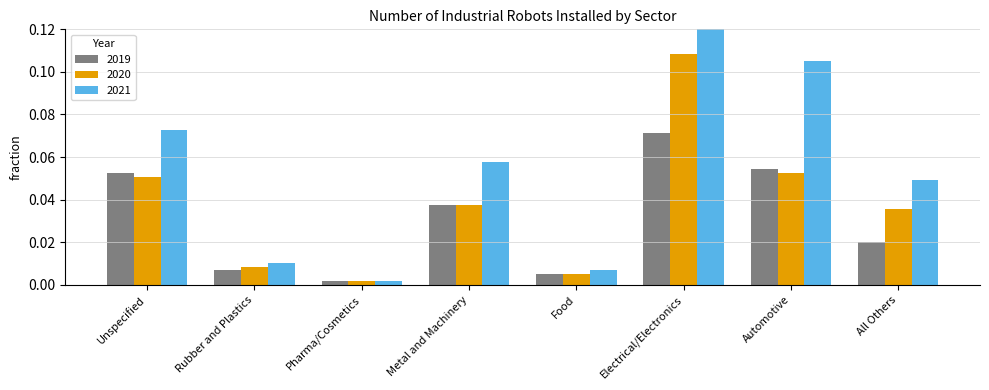

The value of 2020 at Rubber and Plastics is 0.0. True or false?

False